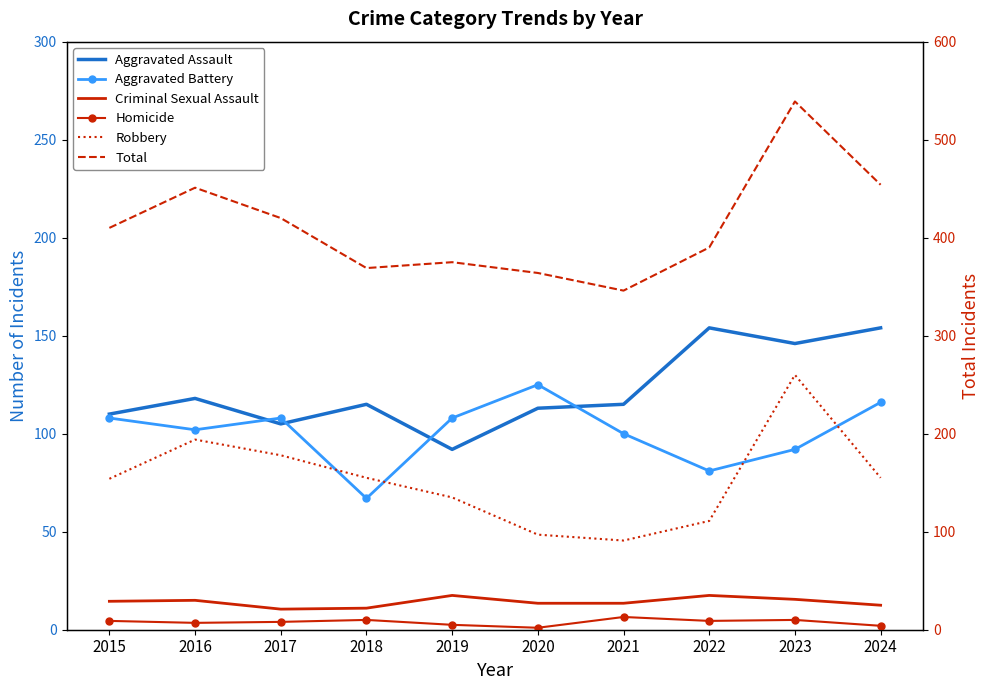

What is the value of the Criminal Sexual Assault point at the 1st from the left?

29